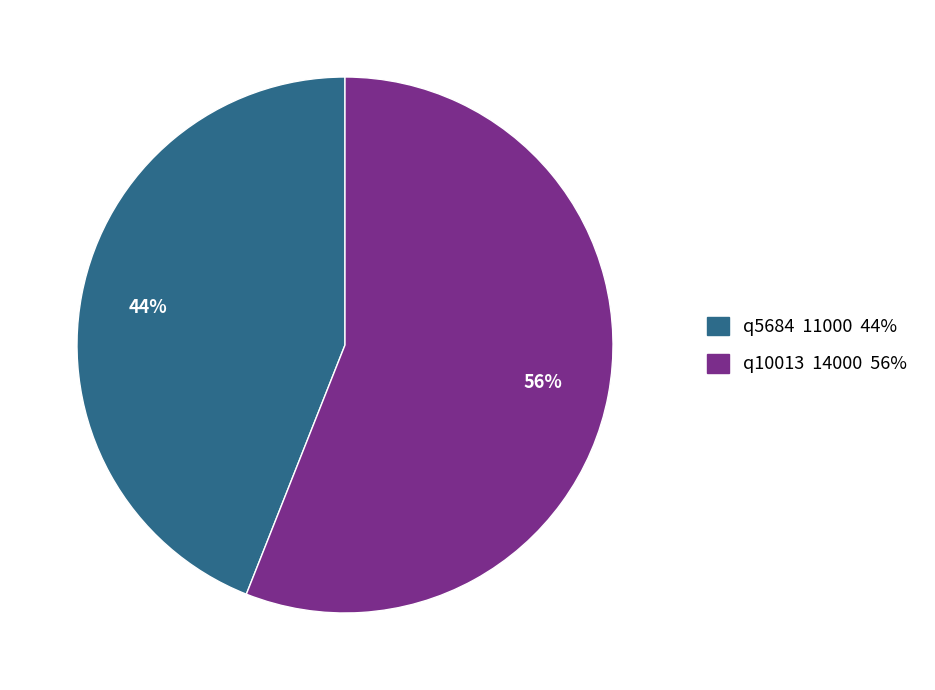

Does q10013 account for over 50% of the chart?

Yes